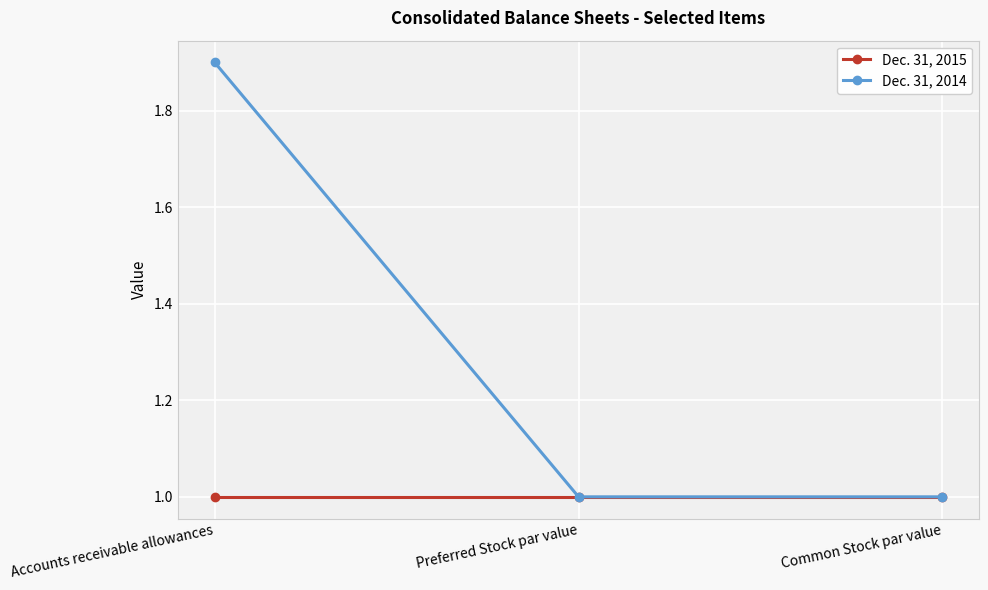

What is the greatest value displayed?

1.9